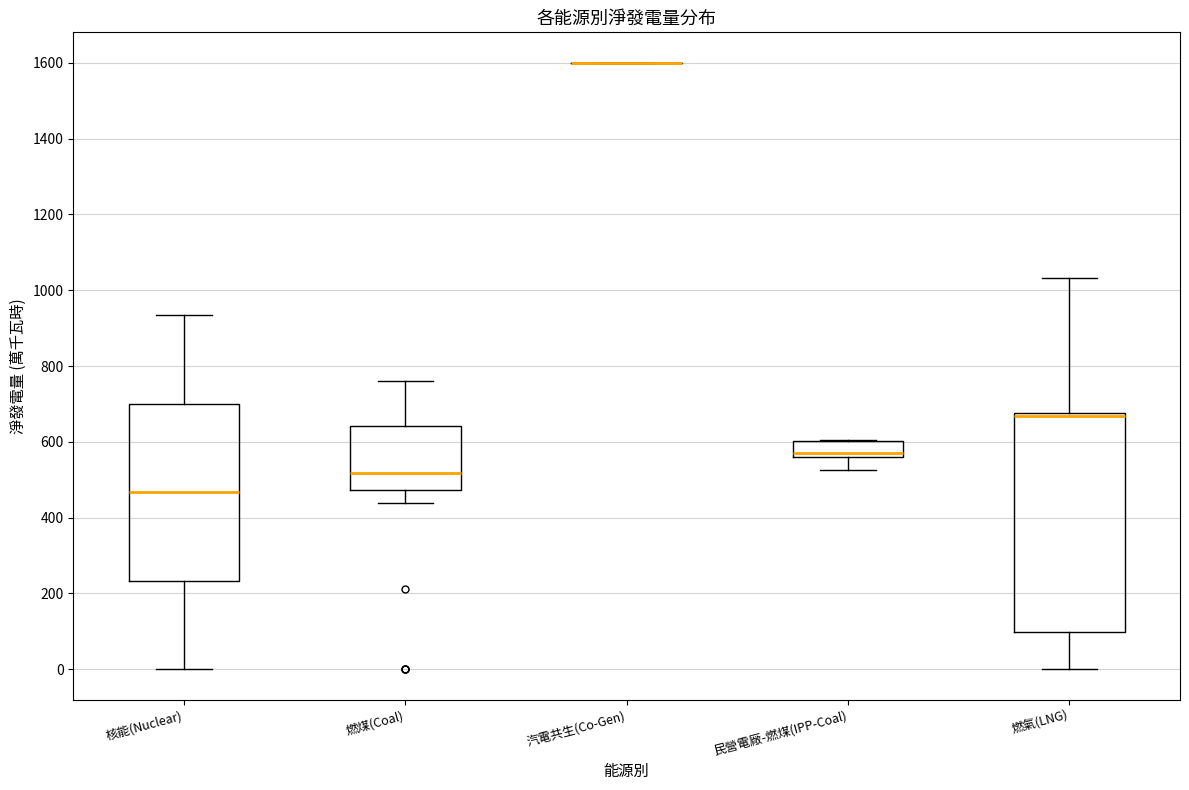

Reading left to right, transcribe this box plot: for each box, give where its median line is, the range the box spans, and where its two whiskers end, as read against the y-axis. The values are not printed on the chart, so give them approximately, as read against the axis.

核能(Nuclear): median 460, box 240 to 700, whiskers 0 to 940
燃煤(Coal): median 520, box 480 to 640, whiskers 440 to 760
汽電共生(Co-Gen): box collapsed to a line at 1600, whiskers 1600 to 1600
民營電廠-燃煤(IPP-Coal): median 560 (just above the box's lower edge), box 560 to 600, whiskers 520 to 600
燃氣(LNG): median 660 (drawn on the box's upper edge), box 100 to 680, whiskers 0 to 1040